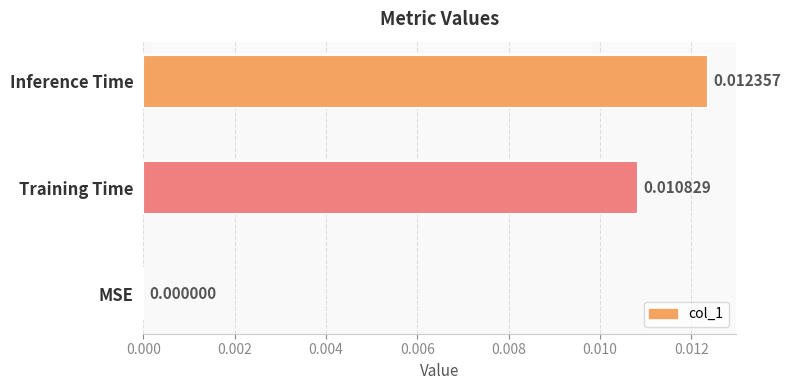

Are the bars horizontal?

Yes